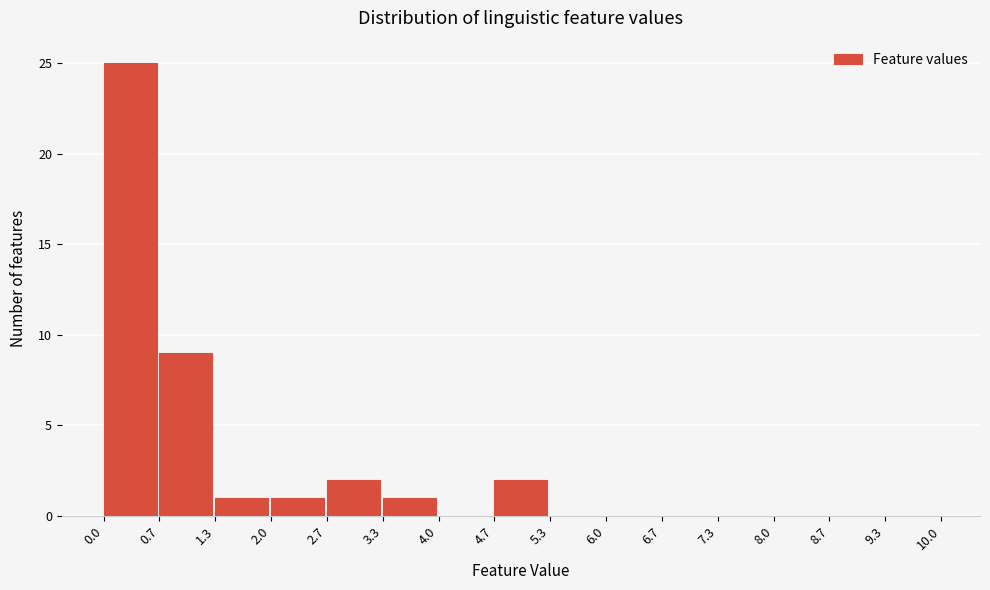

How tall is the bar that spans 0.0 to 0.7 on the x-axis? The values are not printed on the chart, so give them approximately, as read against the axis.

25